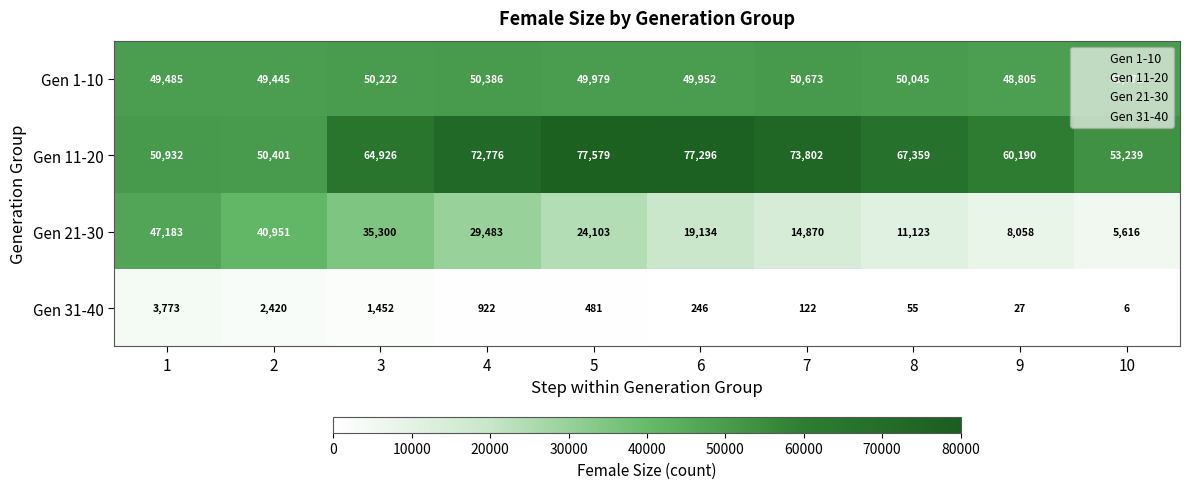

What is the minimum value shown in the chart?

6